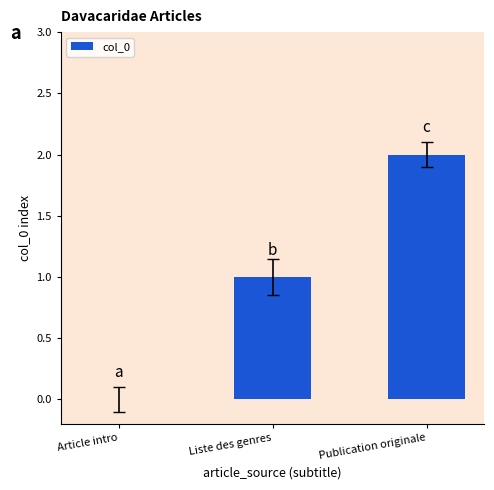

Reading left to right, what are all the values shown in this chart?

0	1	2